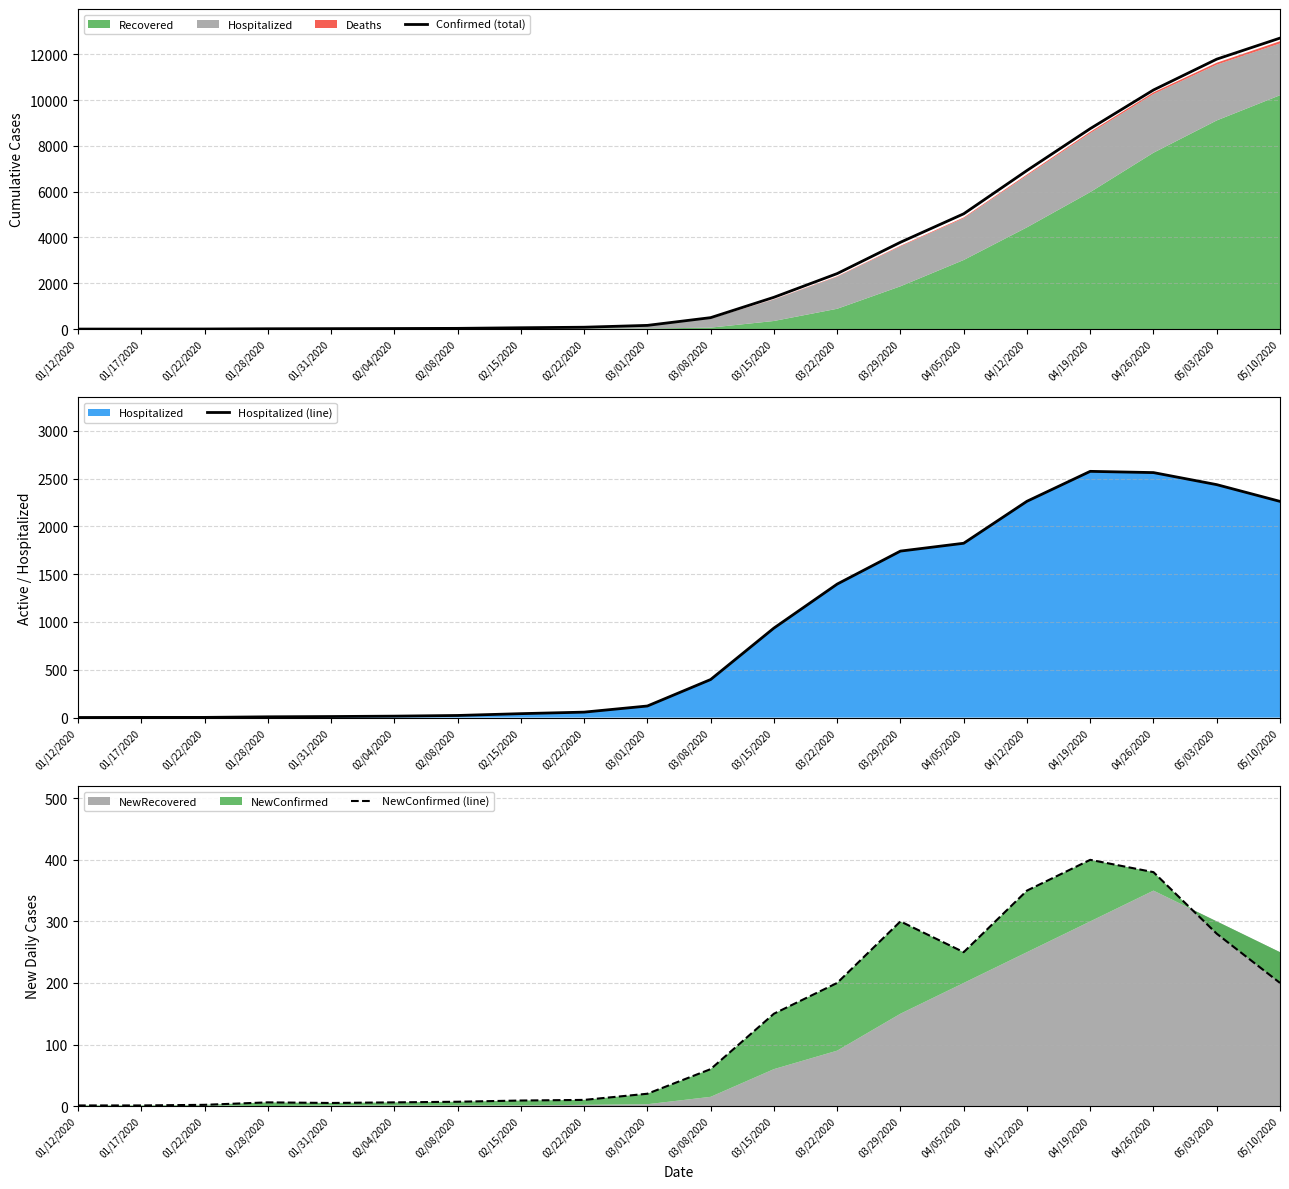

What is the spread (max minus min) of values at 02/04/2020?

19